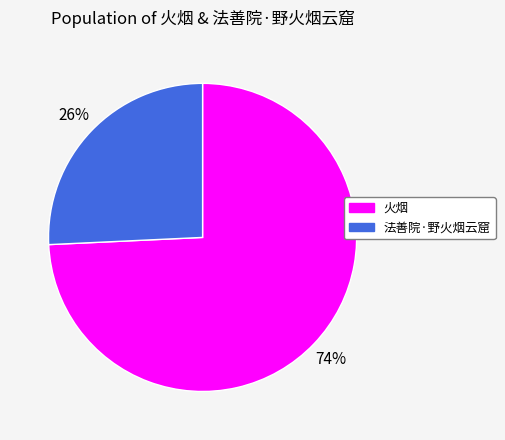

Is it true that 法善院·野火烟云窟 is 37% of the pie?

False